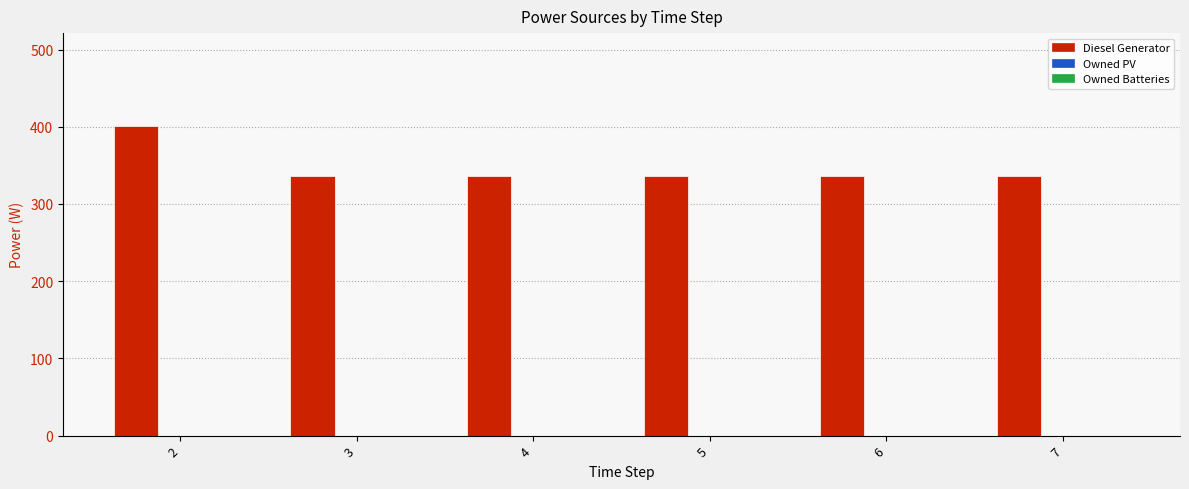

What is the greatest value displayed?

401